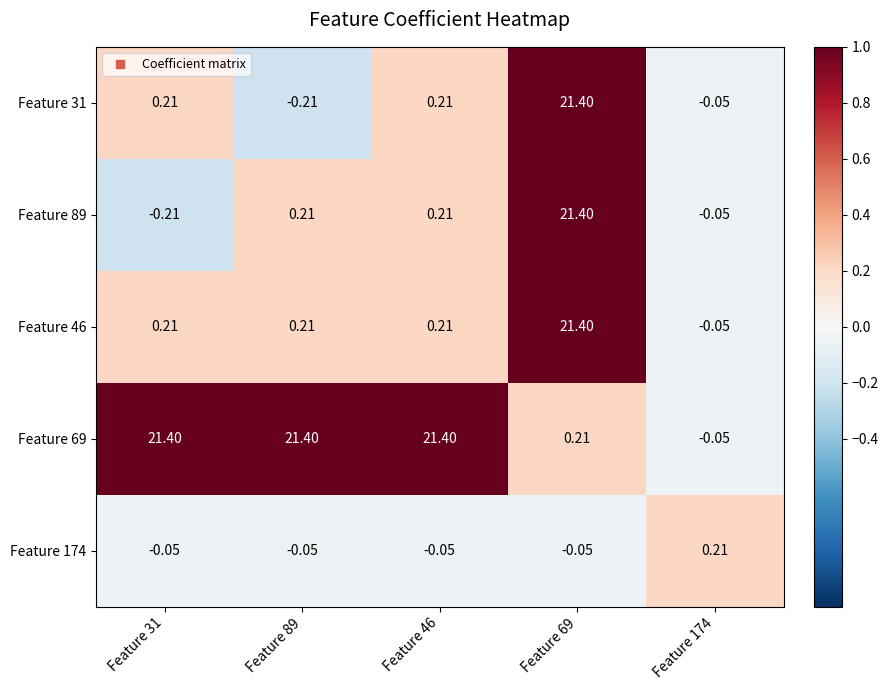

Is the value of Feature 69 at Feature 31 greater than the value of Feature 89 at Feature 31?

Yes